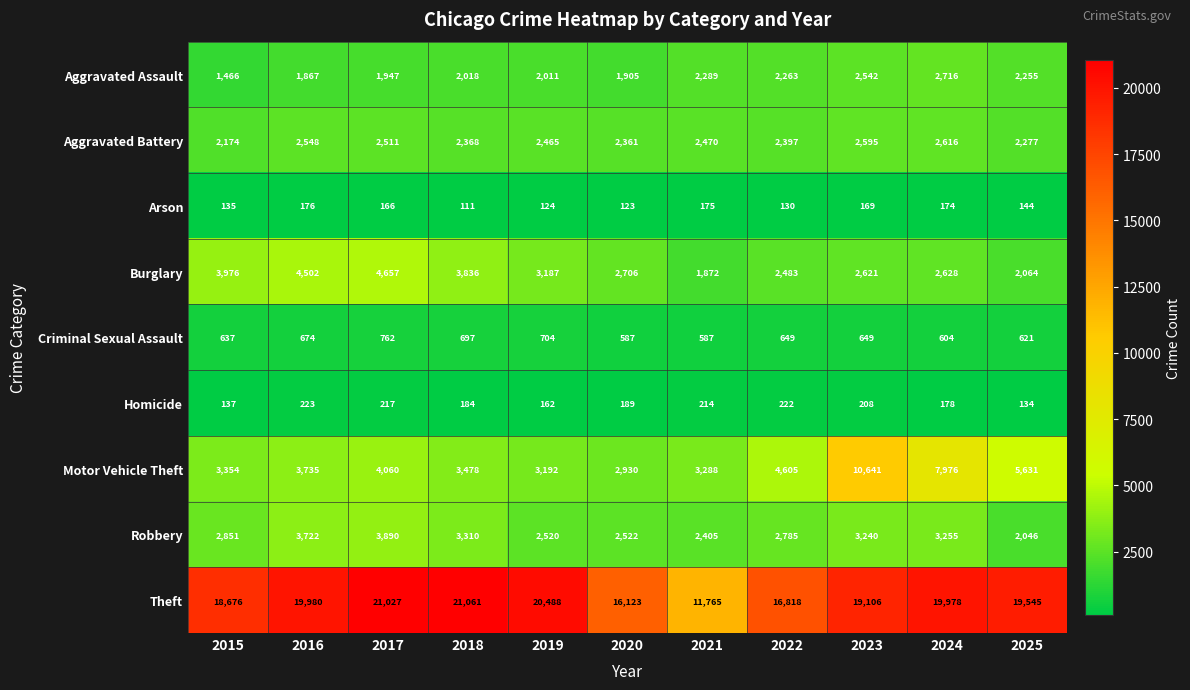

What is the total value across all series at 2019?

34853